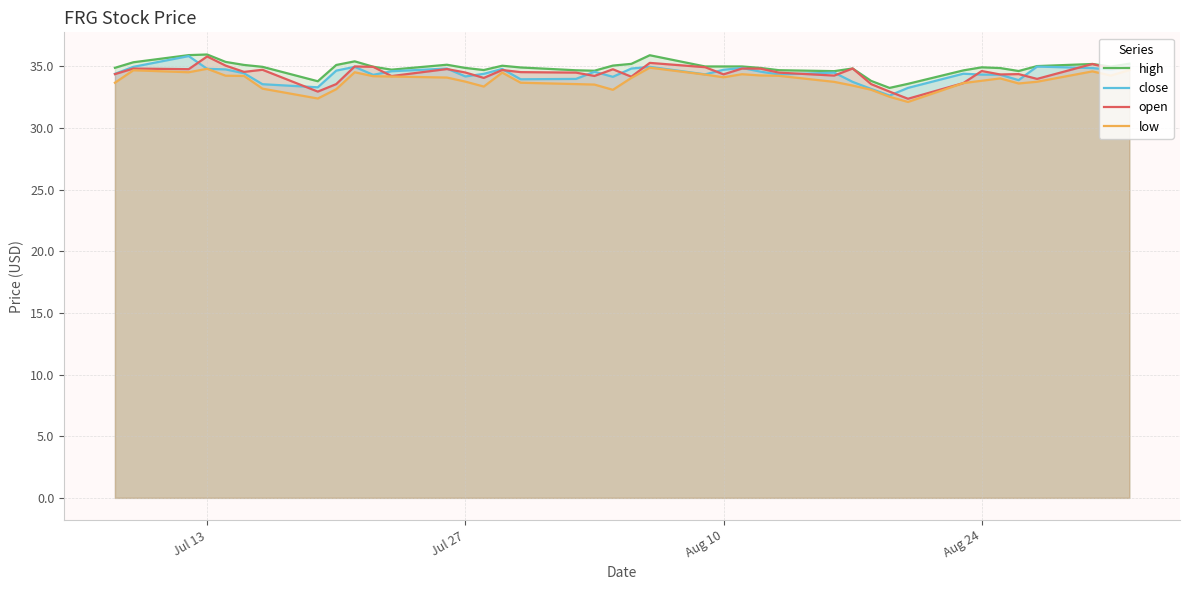

Reading left to right, extract all data points from this chart.

high: 34.9	35.3	35.9	36.0	35.4	35.1	35.0	33.8	35.1	35.4	35.0	34.7	35.1	34.9	34.7	35.1	34.9	34.7	34.7	35.1	35.2	35.9	35.0	35.0	35.0	34.9	34.7	34.6	34.8	33.8	33.3	33.6	34.7	34.9	34.9	34.6	35.0	35.2	35.0	35.2
close: 34.4	35.0	35.8	34.8	34.8	34.5	33.6	33.3	34.7	35.0	34.3	34.6	34.8	34.2	34.4	34.8	34.0	34.0	34.6	34.2	34.8	35.0	34.4	34.7	34.9	34.6	34.4	34.5	33.8	33.2	32.6	33.3	34.4	34.3	34.3	33.9	35.0	34.9	34.7	35.0
open: 34.4	34.8	34.8	35.8	35.1	34.6	34.7	33.0	33.6	35.0	35.0	34.2	34.8	34.5	34.1	34.7	34.5	34.5	34.2	34.8	34.2	35.3	34.9	34.4	34.8	34.8	34.5	34.3	34.8	33.6	33.0	32.4	33.6	34.6	34.4	34.4	34.0	35.2	34.8	34.9
low: 33.7	34.7	34.5	34.8	34.2	34.2	33.2	32.4	33.2	34.5	34.2	34.2	34.1	33.8	33.4	34.5	33.7	33.6	33.5	33.1	34.1	34.9	34.3	34.1	34.4	34.3	34.2	33.8	33.5	33.1	32.5	32.1	33.6	33.8	34.0	33.6	33.8	34.6	34.3	34.7